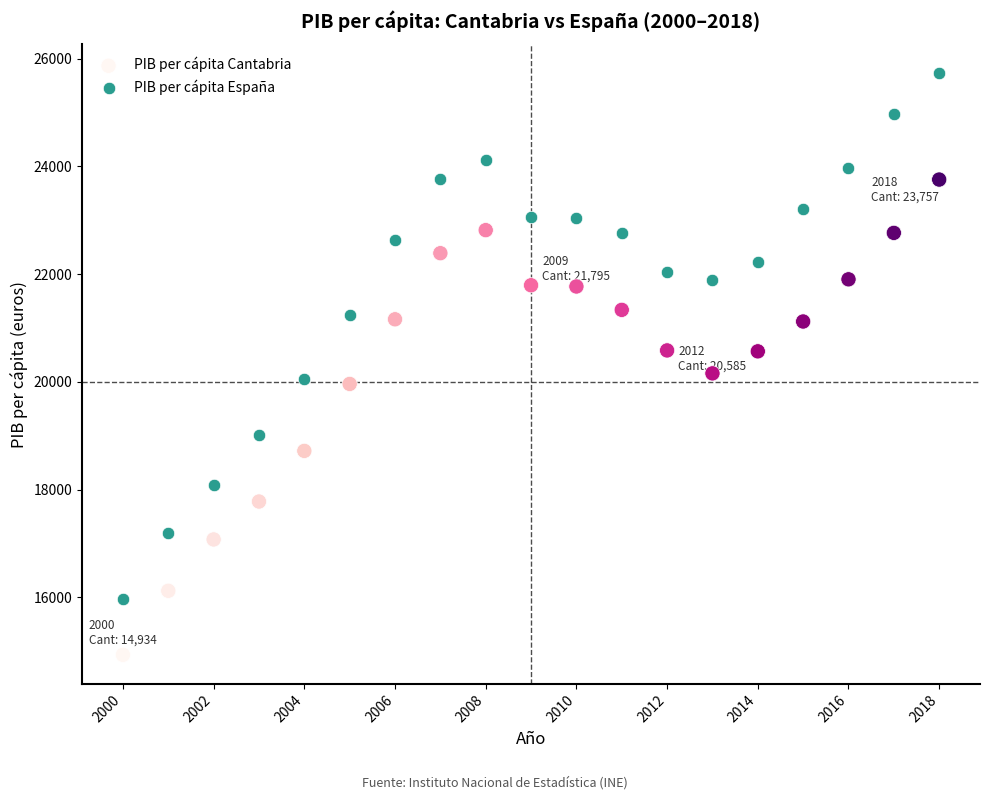

Which series has the widest spread of Y values?

PIB per cápita España